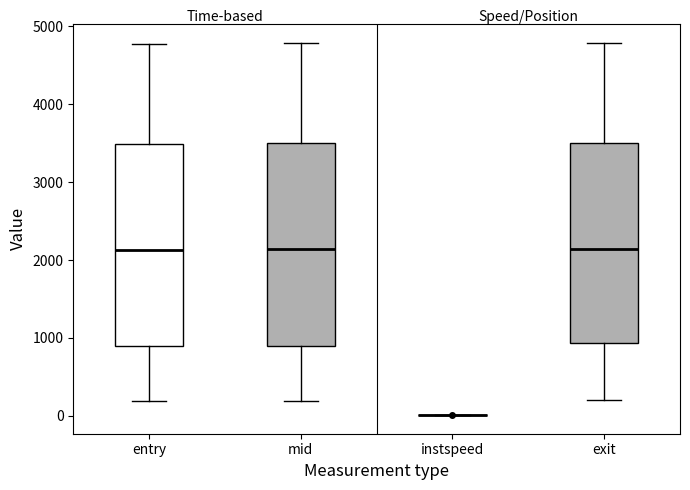

Reading left to right, read every box against the y-axis: the position of its median line, the range the box covers, and the ends of its whiskers. The values are not printed on the chart, so give them approximately, as read against the axis.

entry: median 2100, box 900 to 3500, whiskers 200 to 4800
mid: median 2100, box 900 to 3500, whiskers 200 to 4800
instspeed: box collapsed to a line at 0, whiskers 0 to 0
exit: median 2100, box 900 to 3500, whiskers 200 to 4800